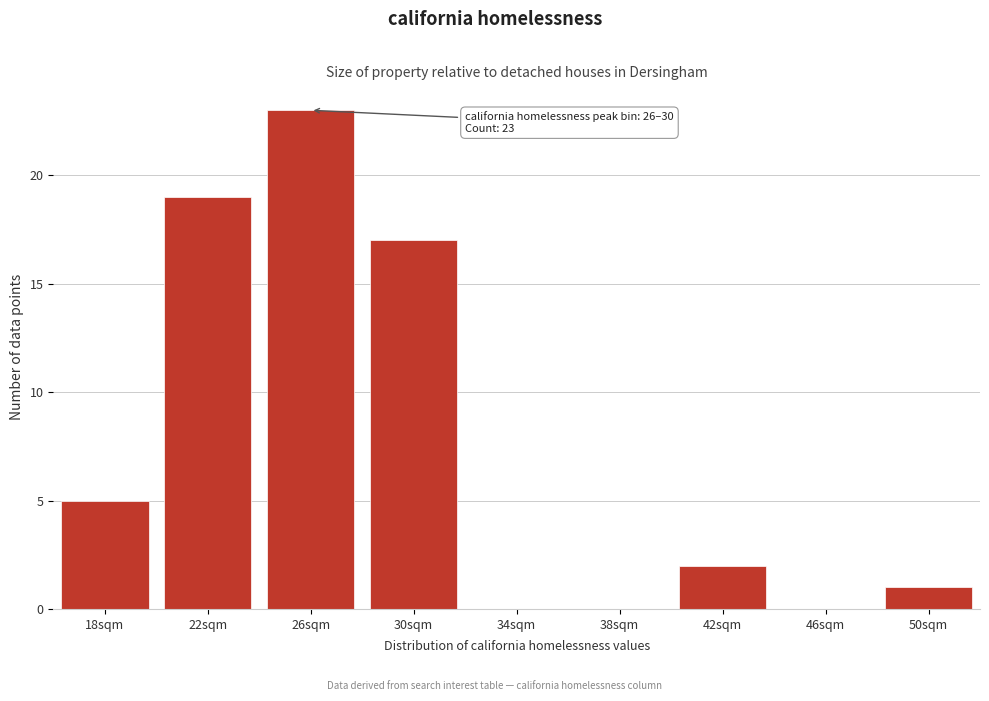

Reading left to right, extract all data points from this chart.

18sqm=5	22sqm=19	26sqm=23	30sqm=17	34sqm=0	38sqm=0	42sqm=2	46sqm=0	50sqm=1